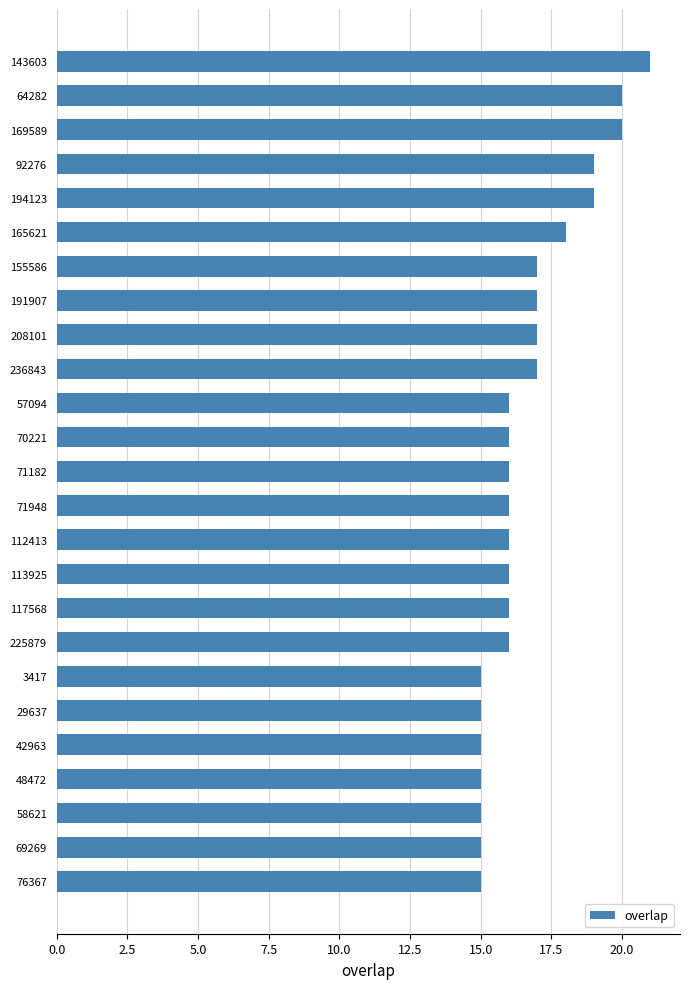

The value at 143603 is 37. True or false?

False